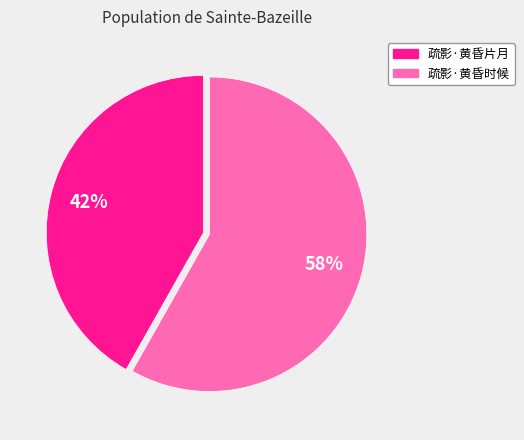

How many slices are in this pie chart?

2